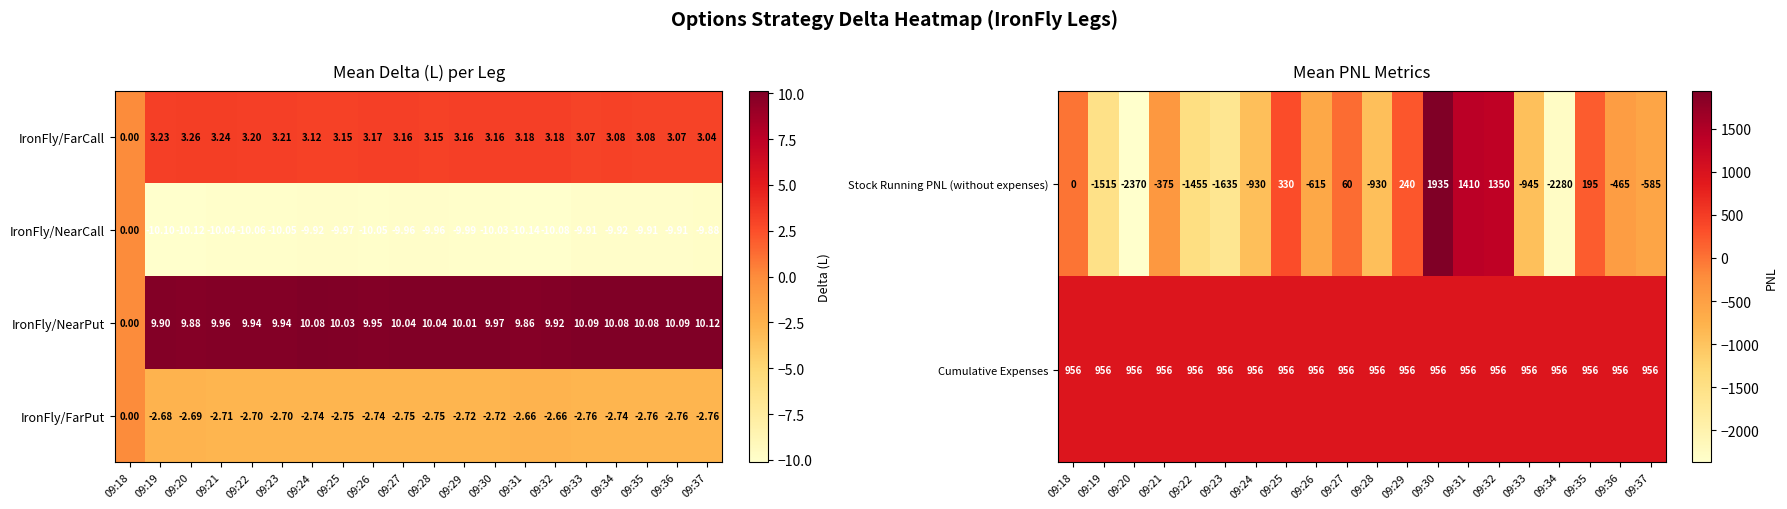

Which has a higher value, 09:30 or 09:29?

09:30